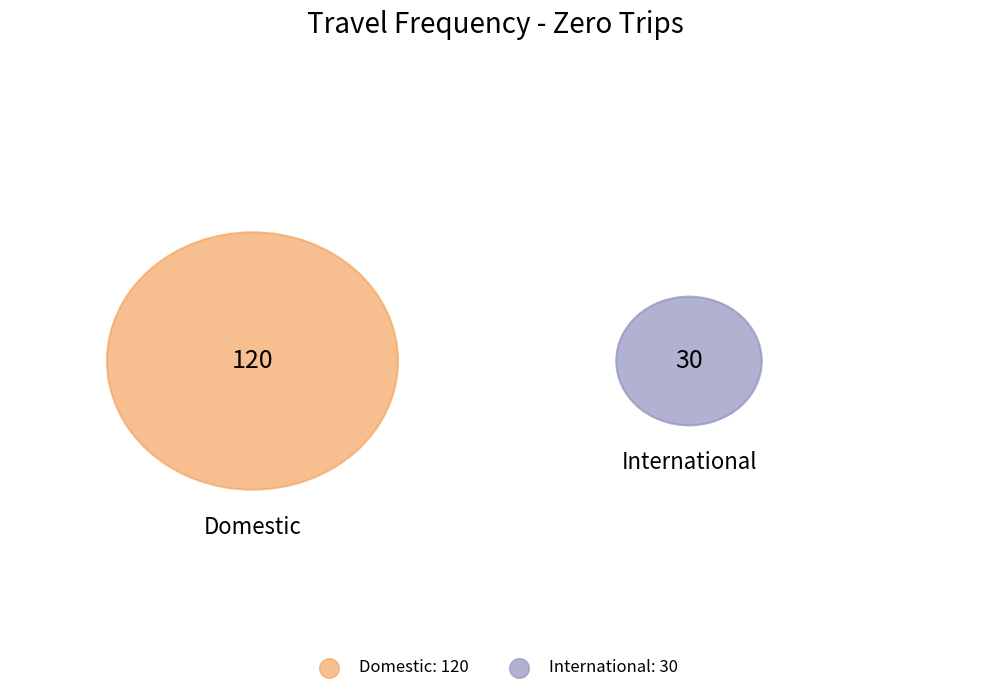

To the nearest percent, what portion does Domestic represent?

80%